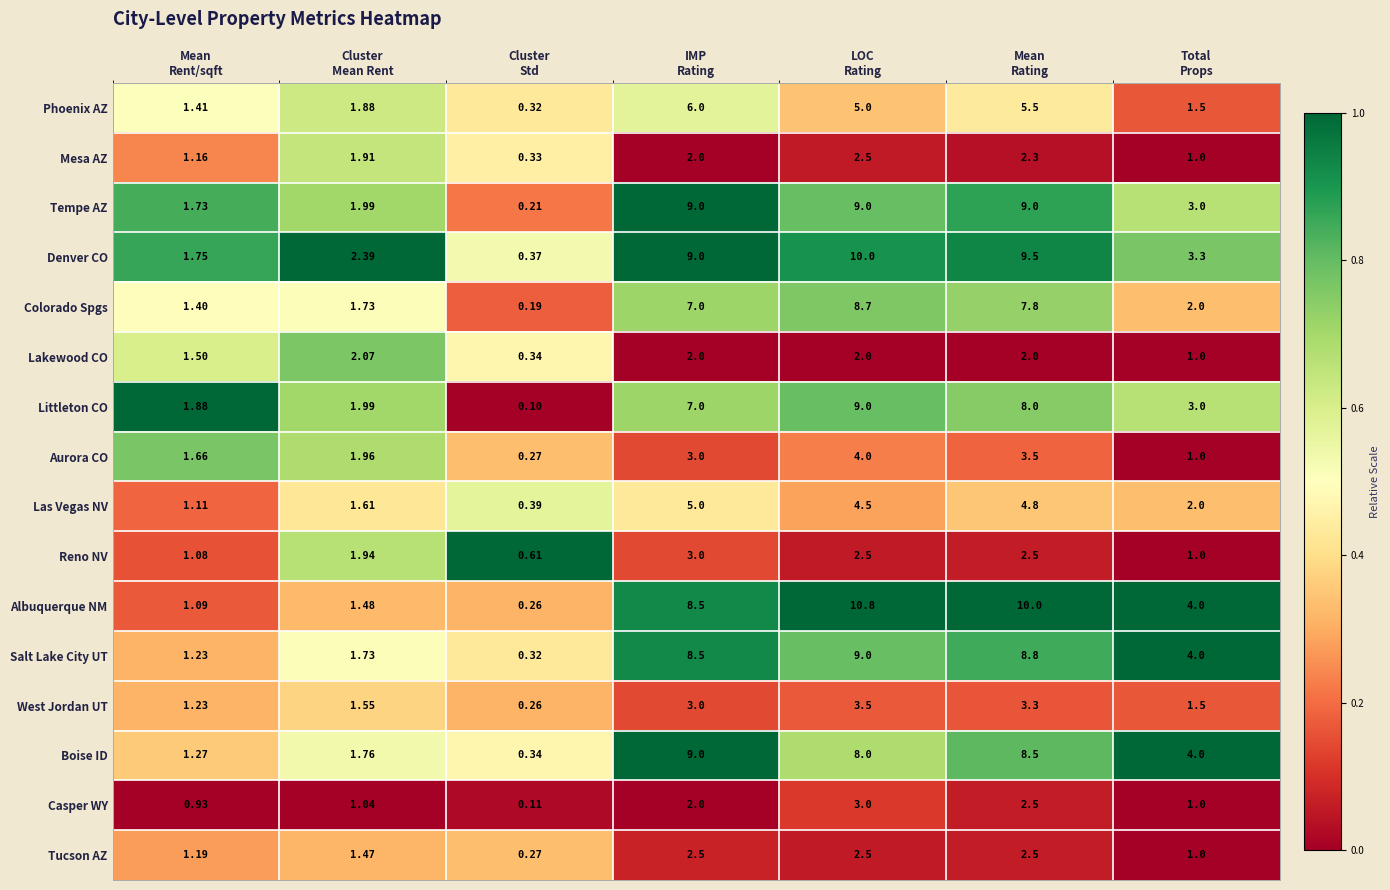

Which series has the largest total across all categories?

Denver CO